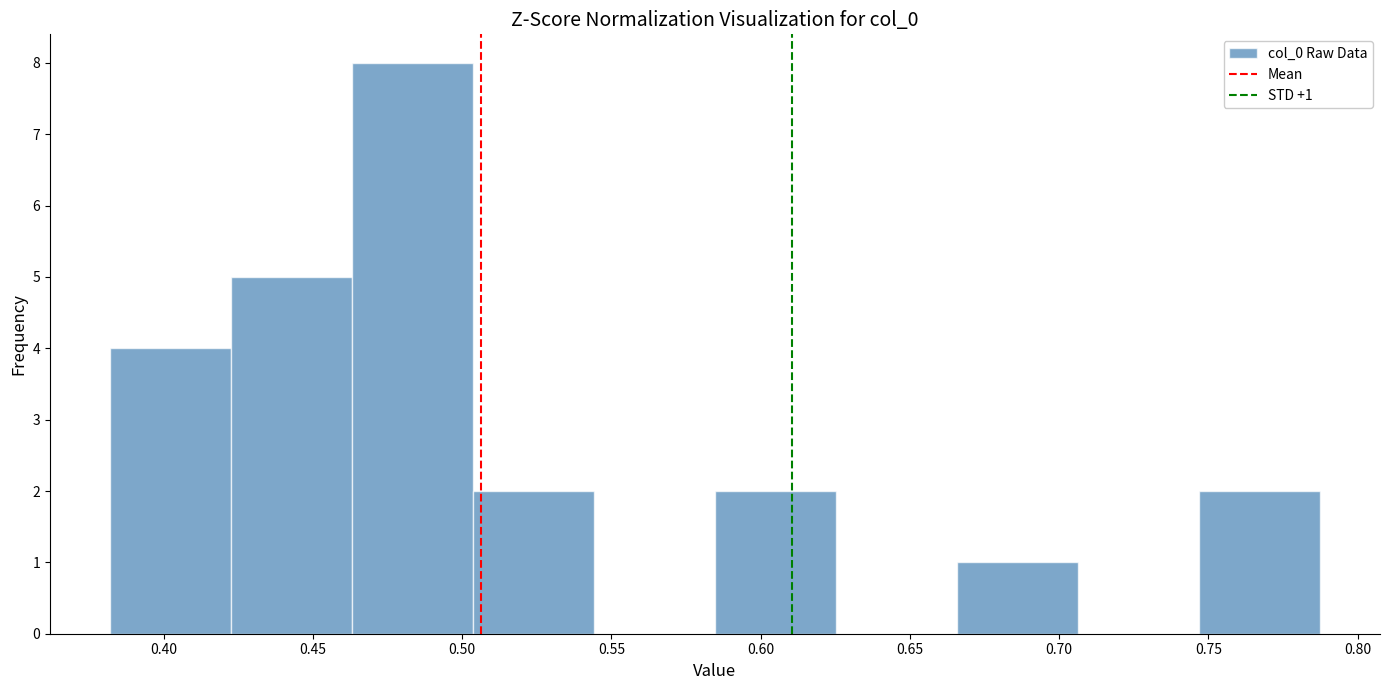

Over which range of the x-axis is the bar tallest?

0.465 to 0.505